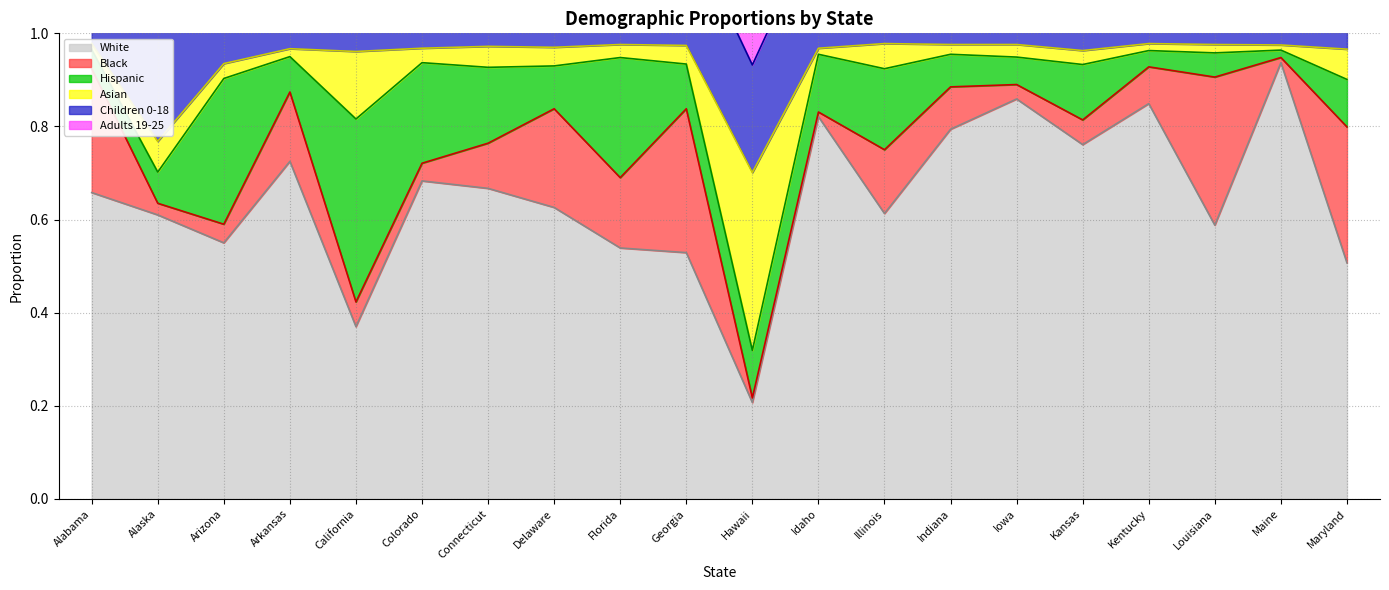

At which label is Adults 19-25 closest to 0?

Maine